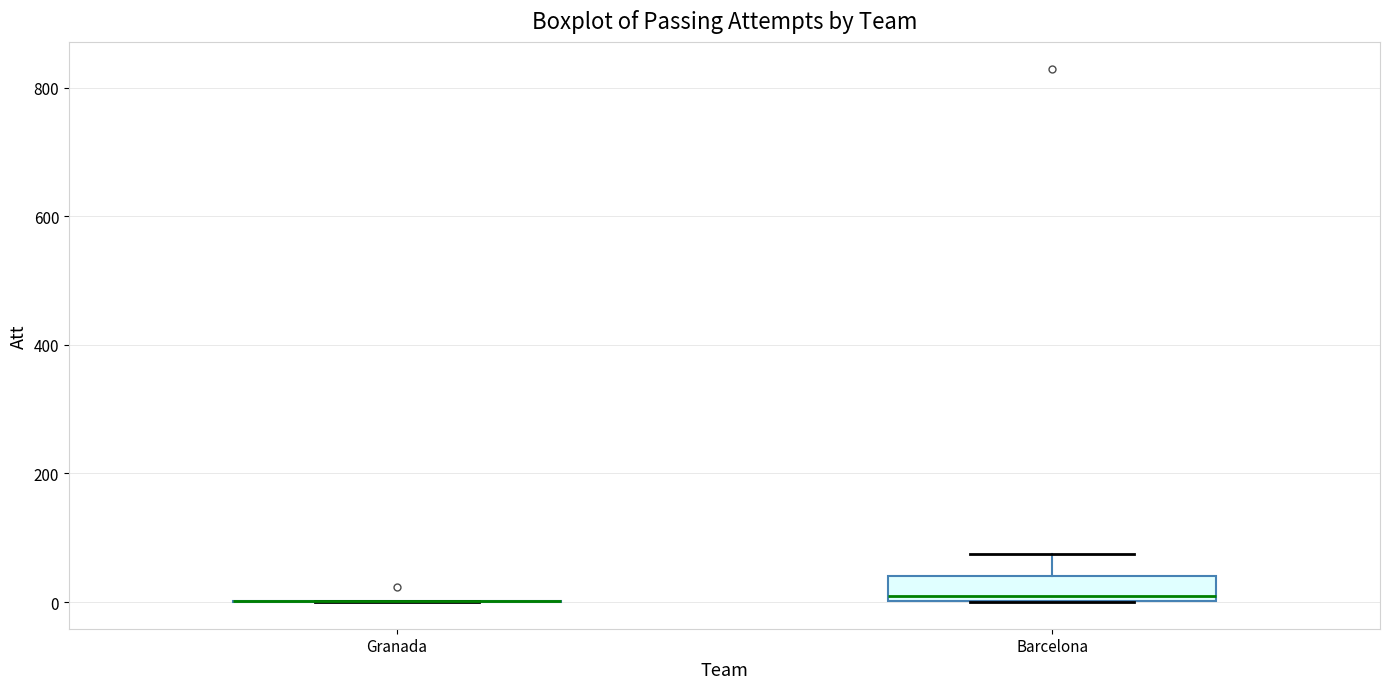

Reading left to right, transcribe this box plot: for each box, give where its median line is, the range the box spans, and where its two whiskers end, as read against the y-axis. The values are not printed on the chart, so give them approximately, as read against the axis.

Granada: box collapsed to a line at 0, whiskers 0 to 0
Barcelona: median 0 (just above the box's lower edge), box 0 to 40, whiskers 0 to 80